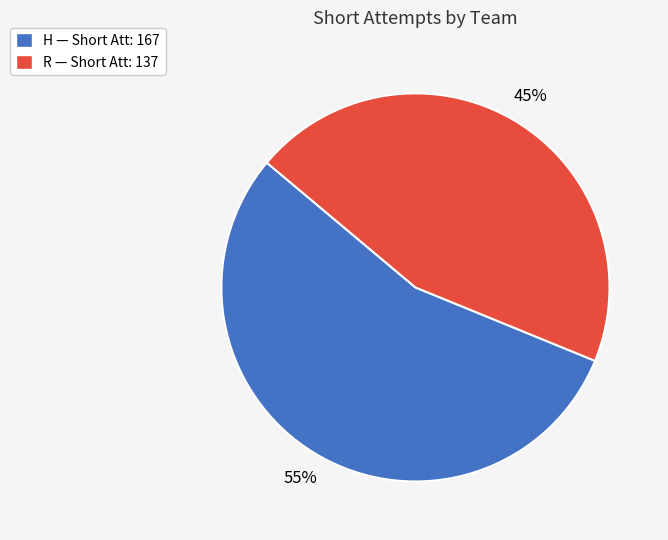

What is the smallest slice in the pie chart?

R